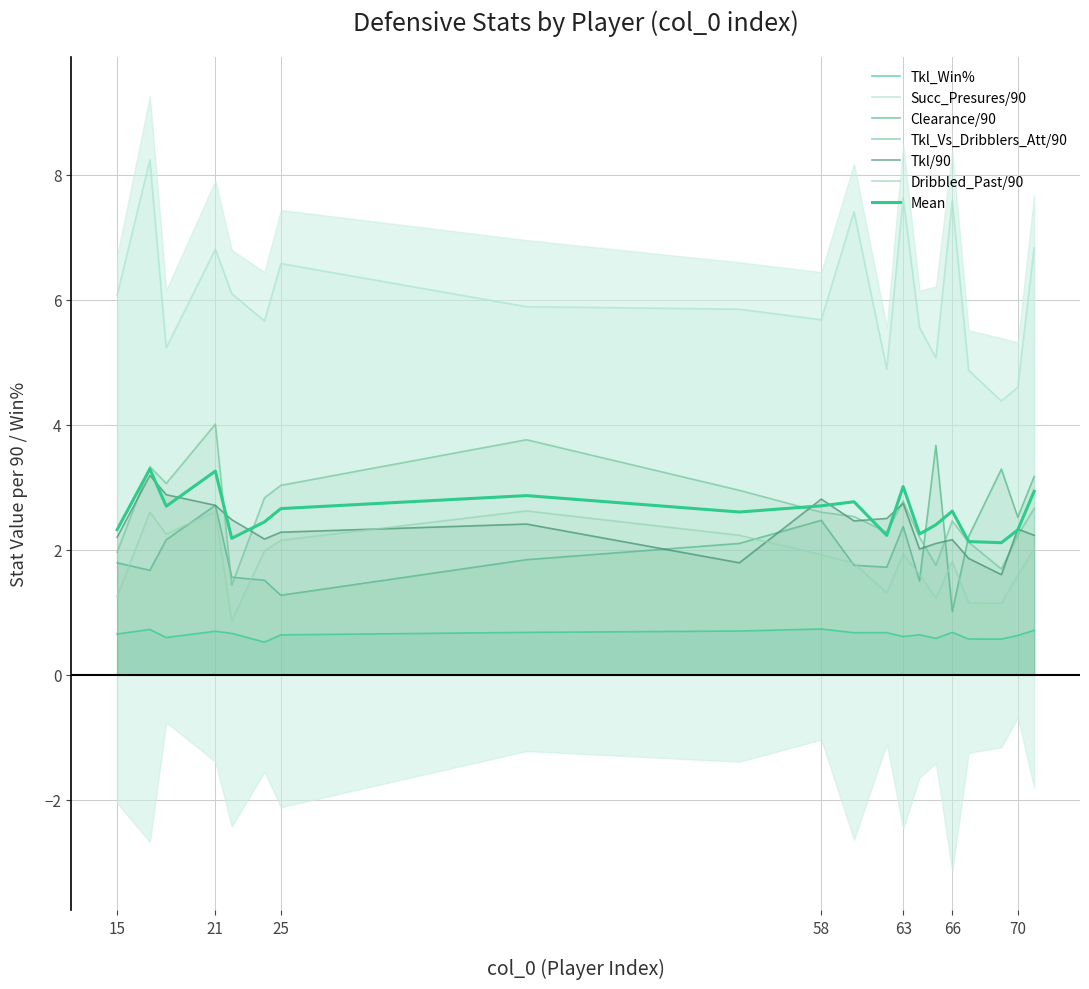

List the labels in order of Tkl_Vs_Dribblers_Att/90 value, smallest first.

22, 69, 65, 15, 67, 64, 70, 62, 66, 60, 58, 71, 63, 24, 53, 25, 18, 17, 40, 21